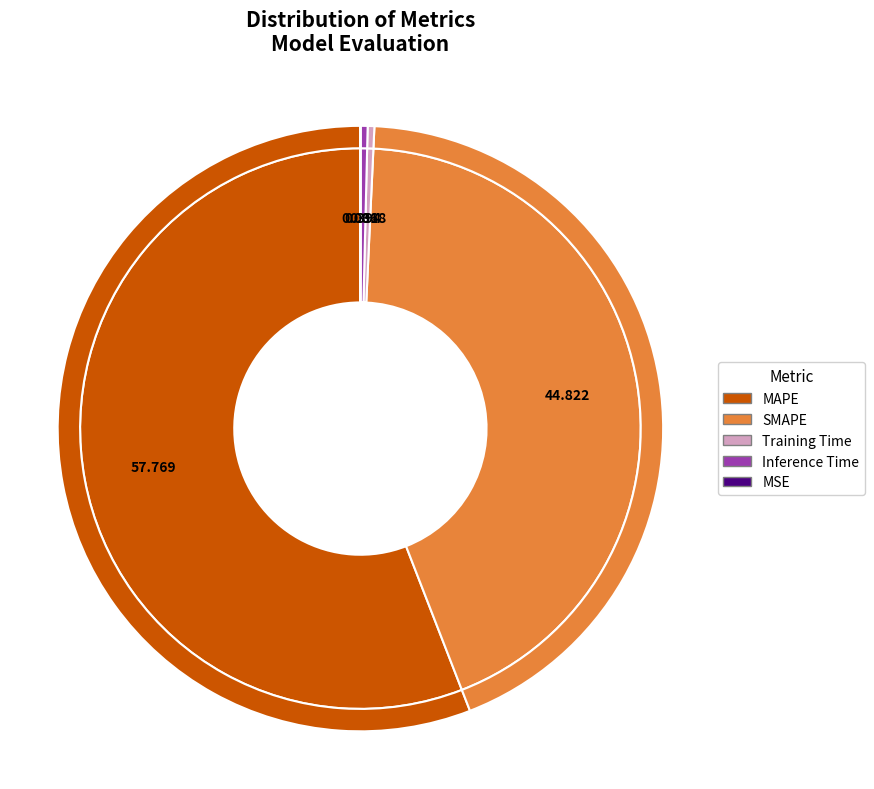

Rank the categories by value from lowest to highest.

MSE, Training Time, Inference Time, SMAPE, MAPE